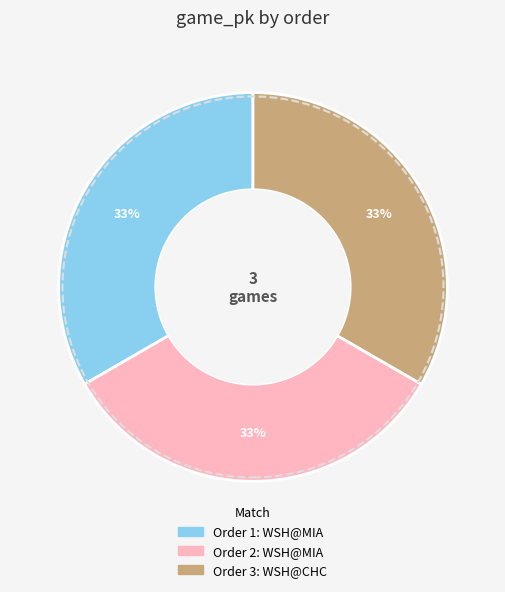

To the nearest percent, what is the average slice percentage?

33%